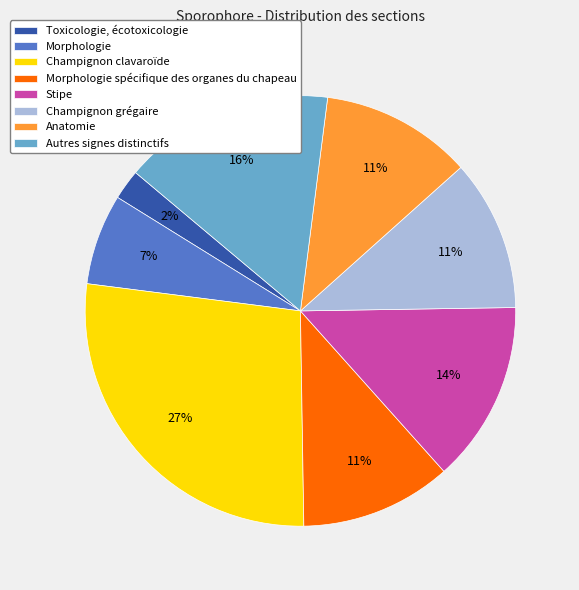

How many segments does this pie chart have?

8